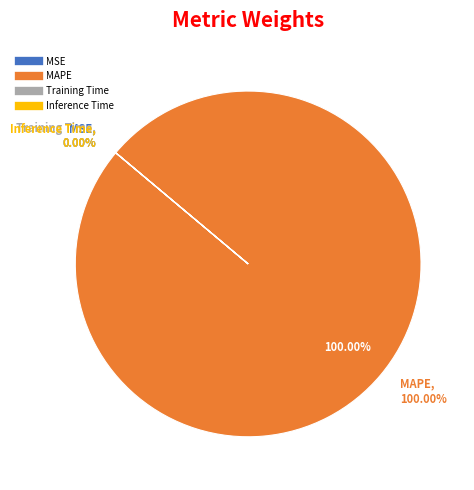

Is it true that Inference Time is 1% of the pie?

False